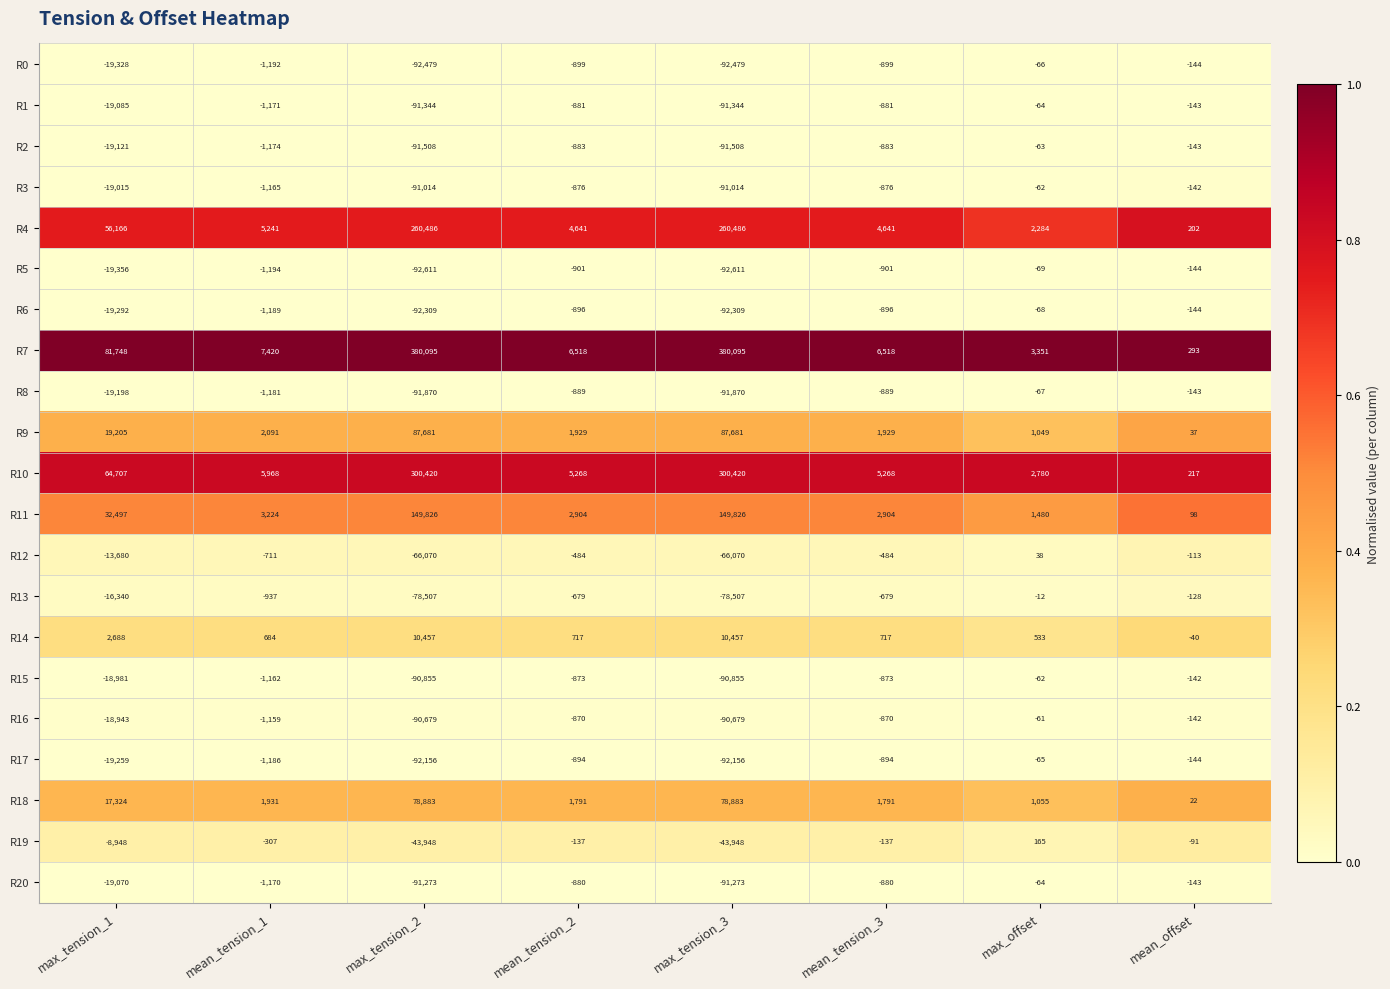

At how many categories does at least one series exceed 0?

8